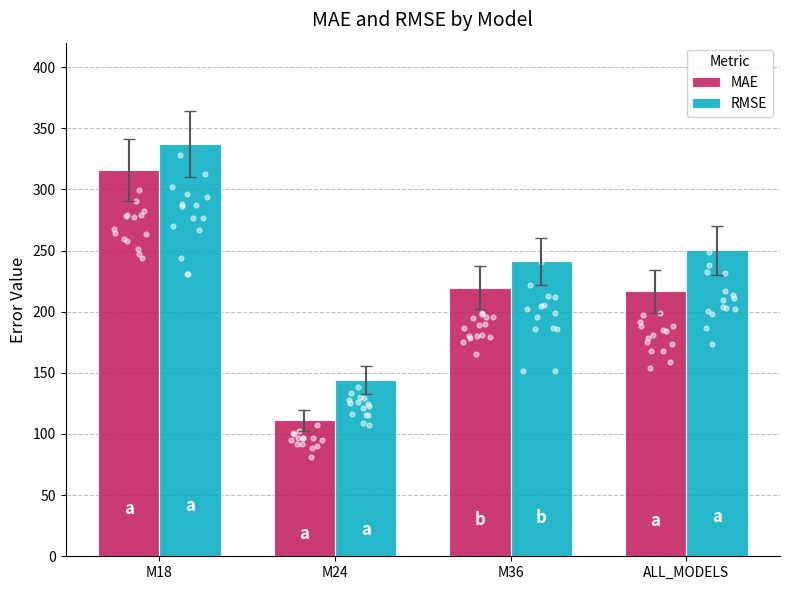

What is the total value across all series at M36?

461.0